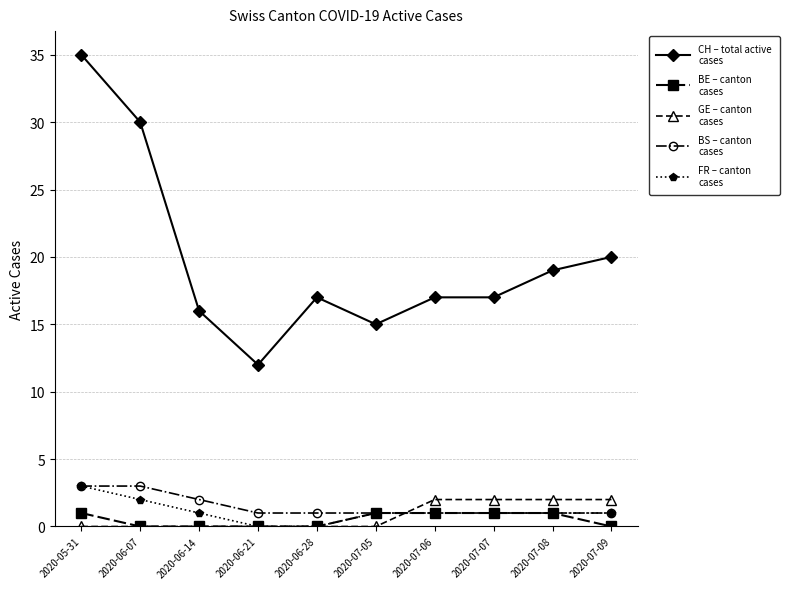

At which category is the sum across all series the highest?

2020-05-31